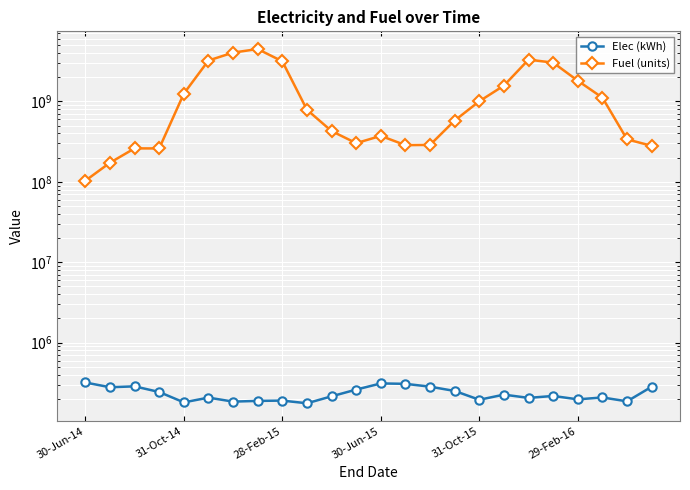

At which label is Elec (kWh) closest to 248187?

15